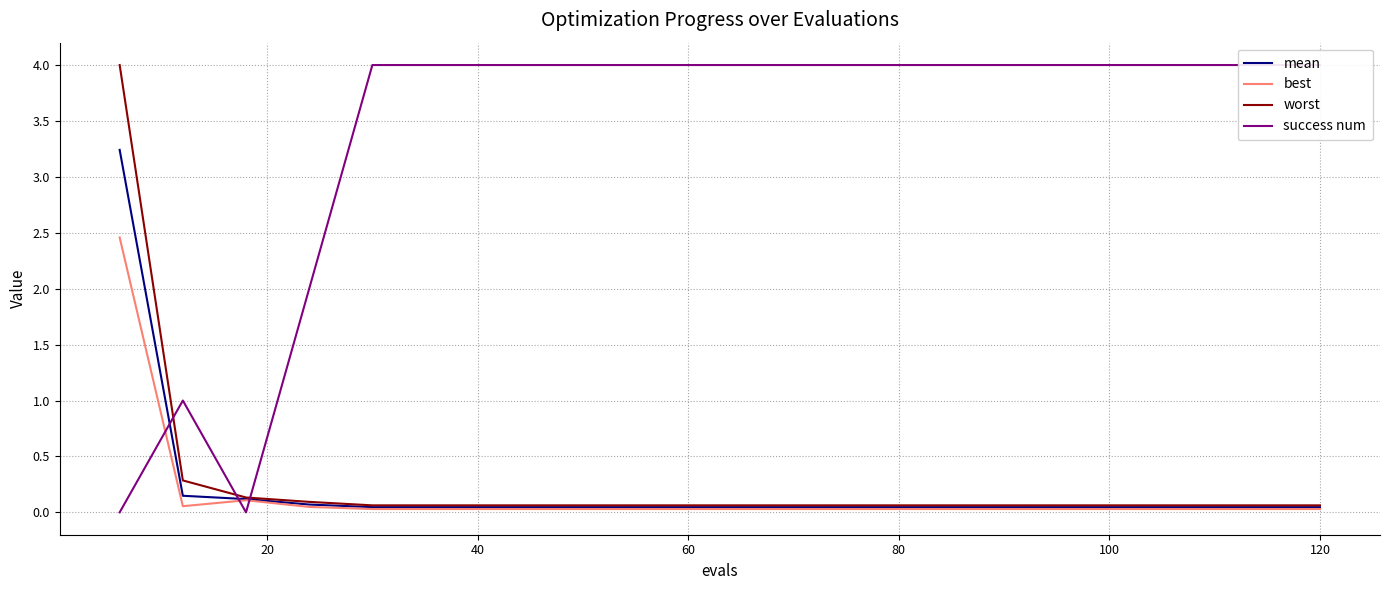

What are all the series names shown in the legend?

mean, best, worst, success num